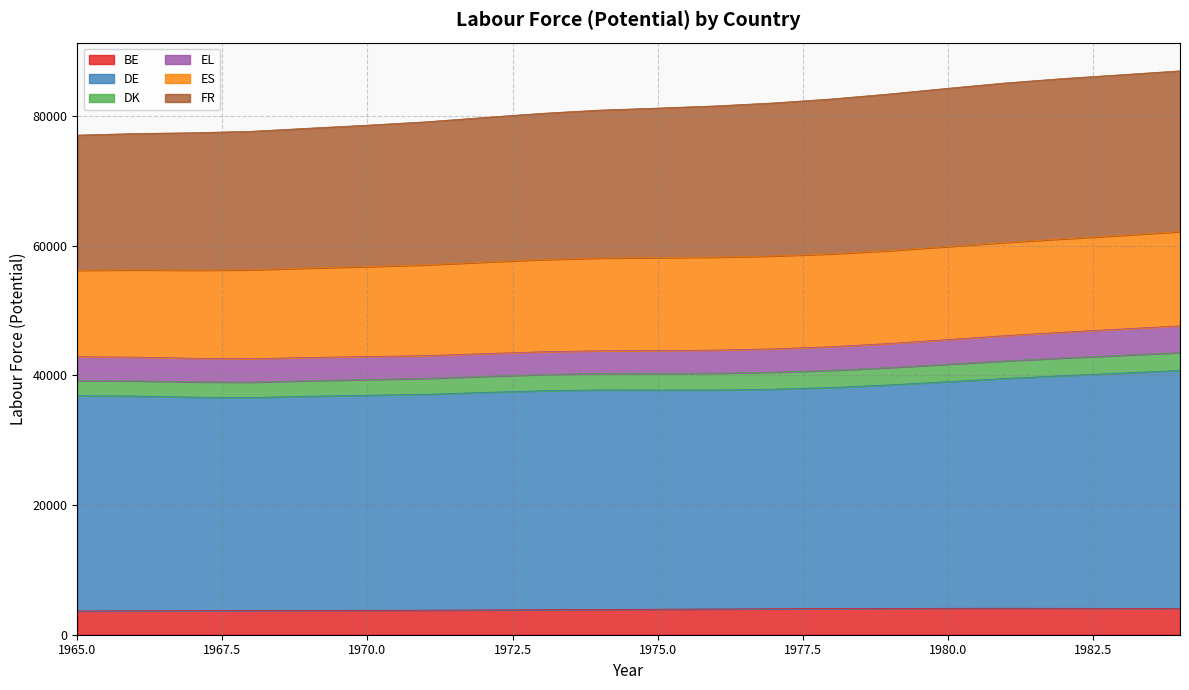

At which label does BE reach its minimum?

1965